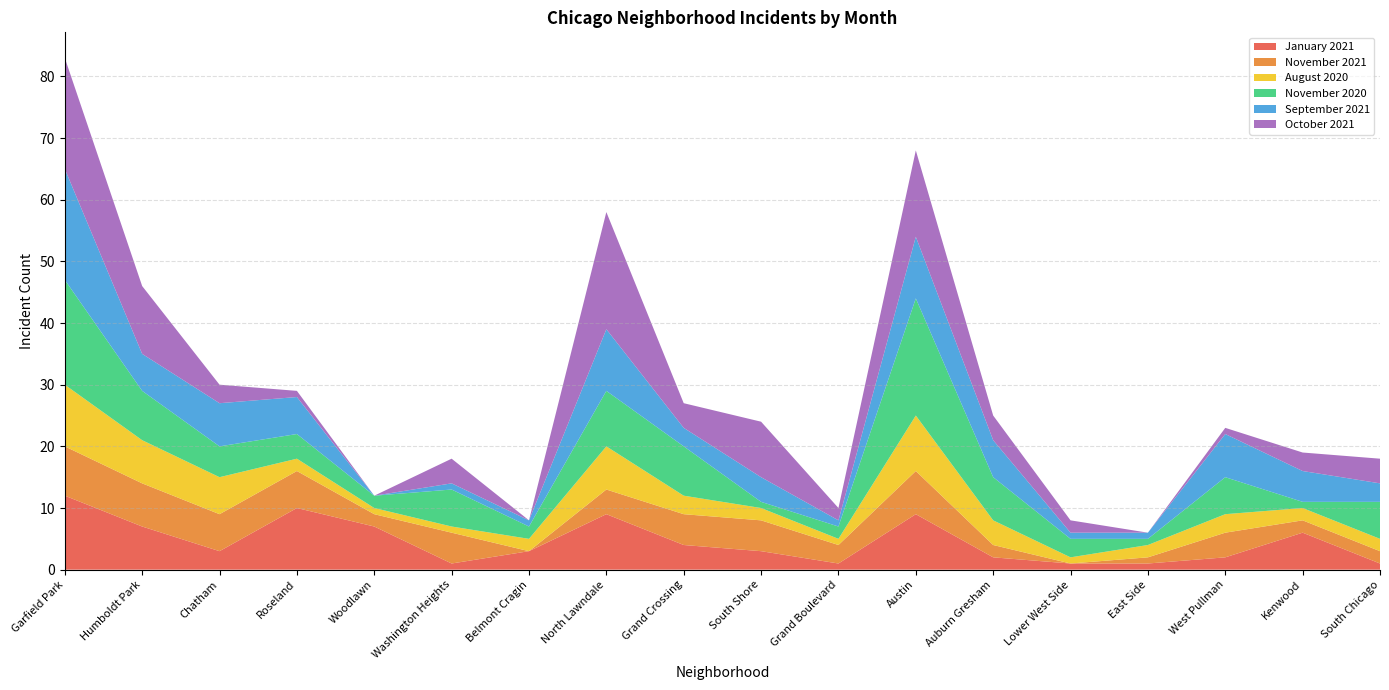

Reading left to right, what are all the values shown in this chart?

January 2021: 12	7	3	10	7	1	3	9	4	3	1	9	2	1	1	2	6	1
November 2021: 8	7	6	6	2	5	0	4	5	5	3	7	2	0	1	4	2	2
August 2020: 10	7	6	2	1	1	2	7	3	2	1	9	4	1	2	3	2	2
November 2020: 17	8	5	4	2	6	2	9	8	1	2	19	7	3	1	6	1	6
September 2021: 18	6	7	6	0	1	1	10	3	4	1	10	6	1	1	7	5	3
October 2021: 18	11	3	1	0	4	0	19	4	9	2	14	4	2	0	1	3	4